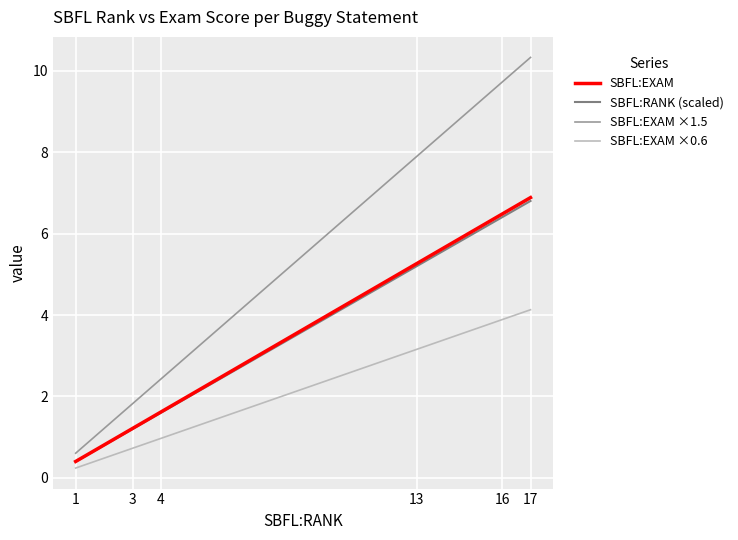

True or false: SBFL:EXAM ×0.6 has more than 1 interior local peaks.

False